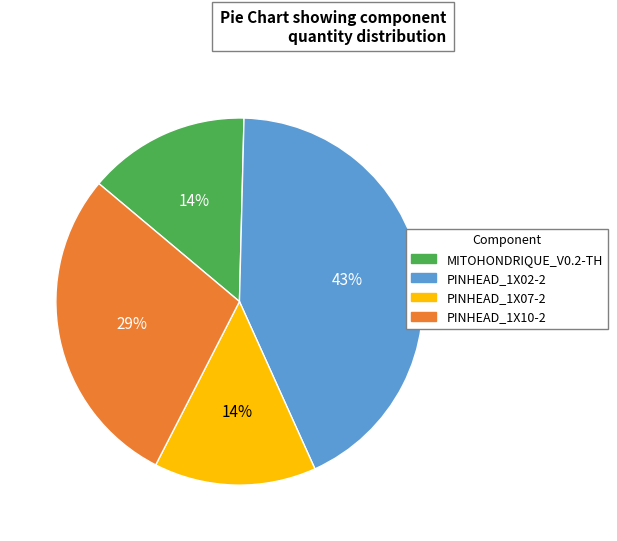

Do PINHEAD_1X02-2 and PINHEAD_1X07-2 together represent more than half of the pie?

Yes